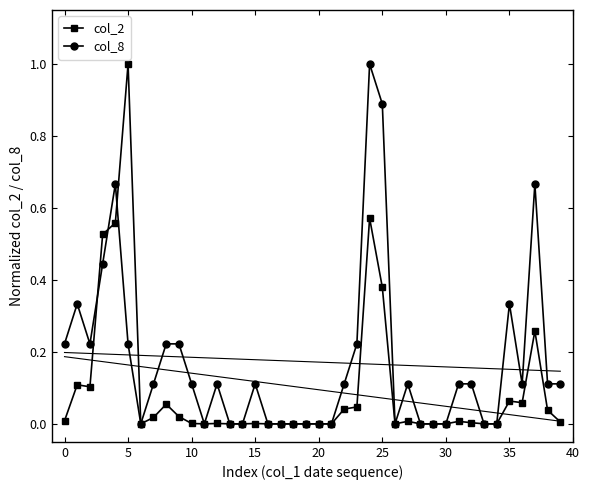

Which category has the highest value in the col_2 series?

5